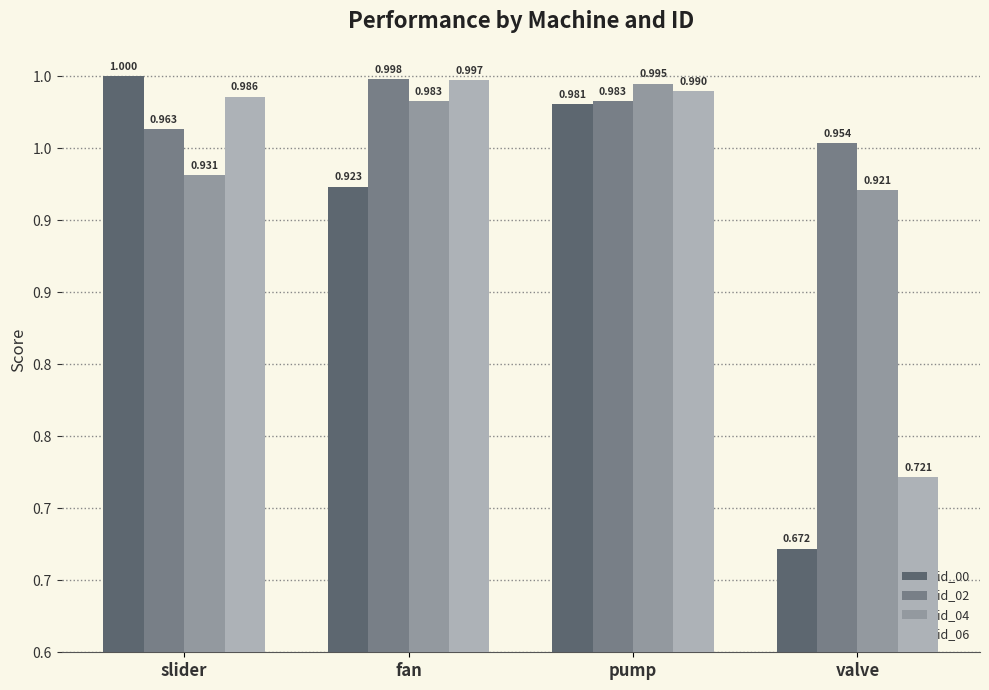

What is the sum of all id_06 values?

3.7